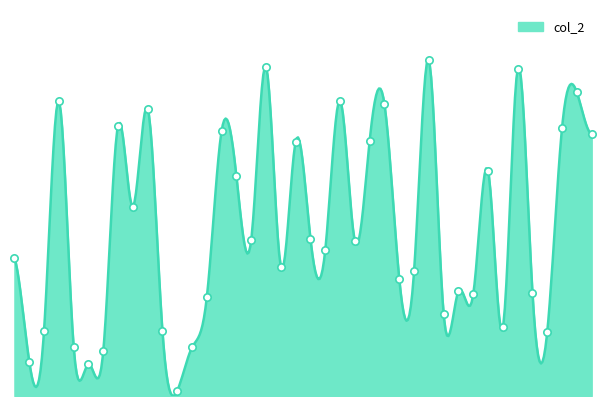

What is the change in value from 57748 to 57762?

-975